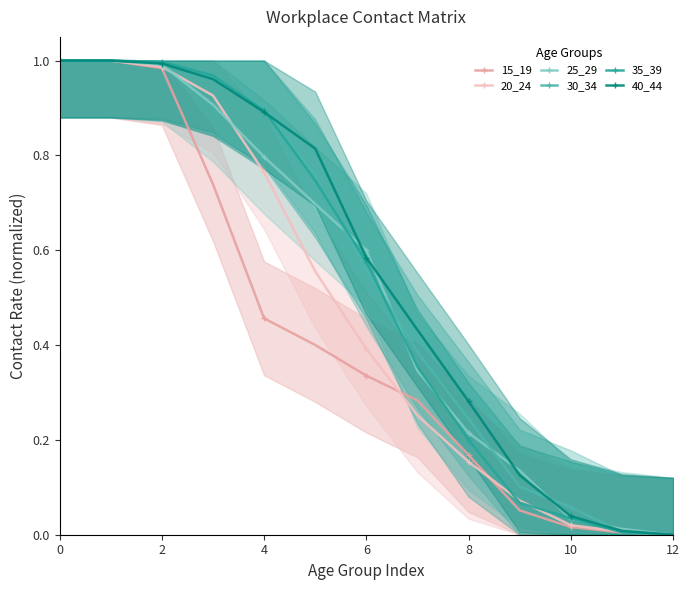

True or false: 40_44 has more than 0 interior local peaks.

False